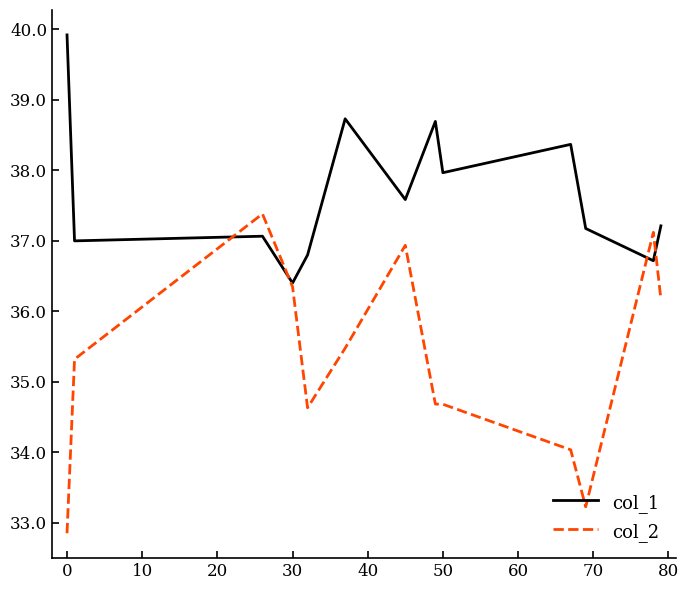

Which series has the largest total across all categories?

col_1